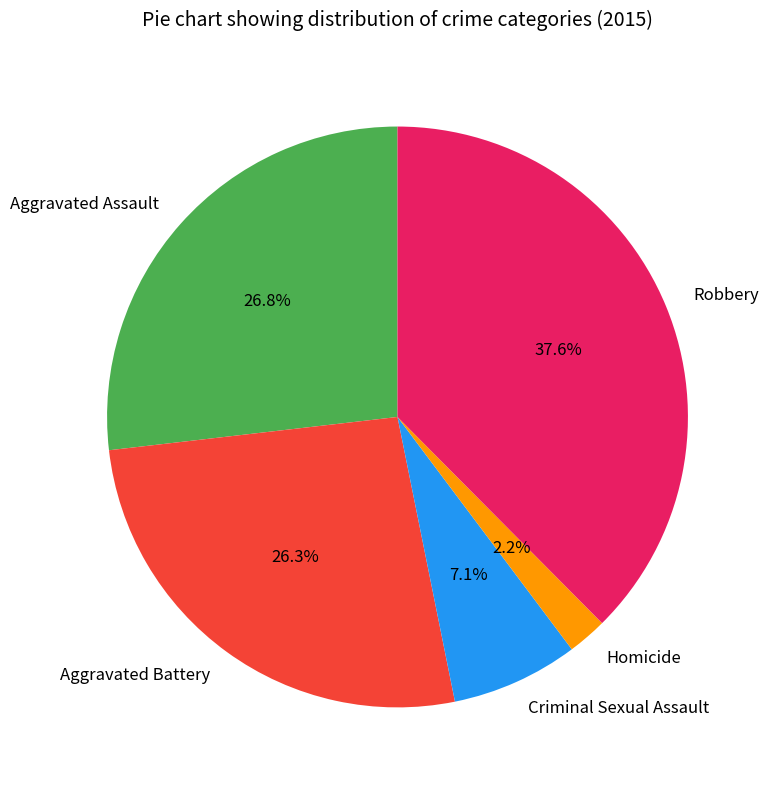

What is the largest slice in the pie chart?

Robbery